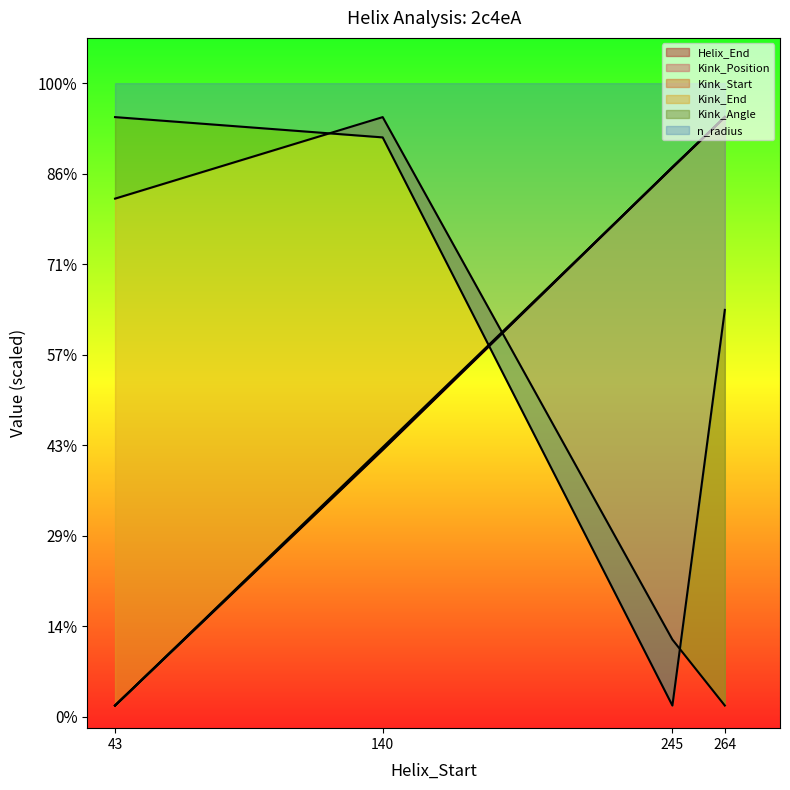

True or false: Kink_End has more than 1 points higher than both neighbors.

False